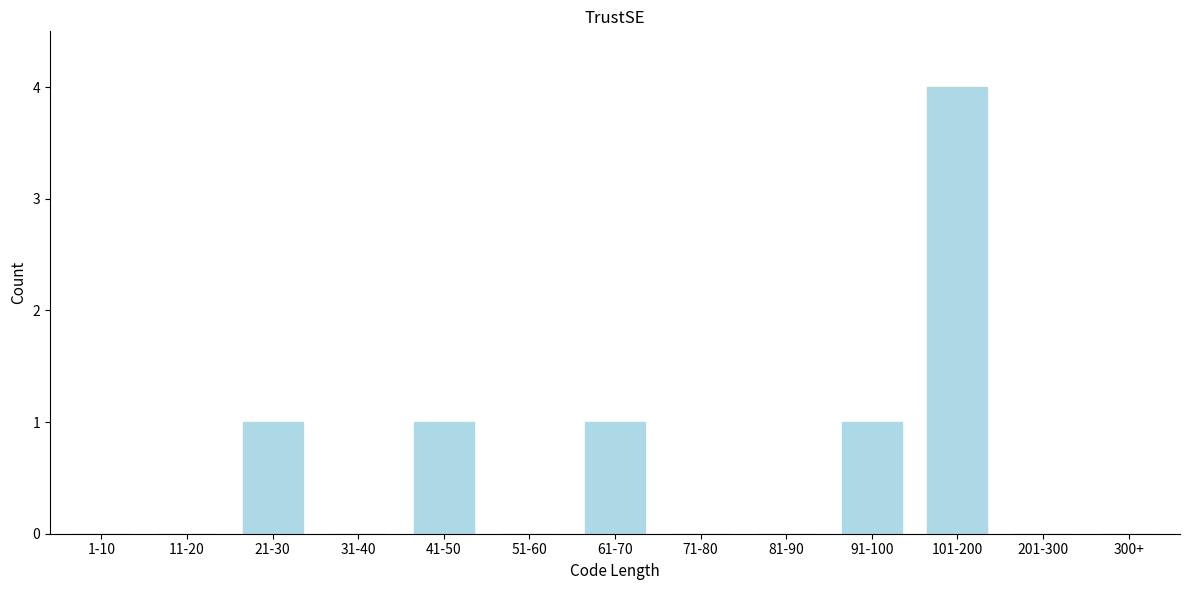

Reading left to right, what are all the values shown in this chart?

1-10=0	11-20=0	21-30=1	31-40=0	41-50=1	51-60=0	61-70=1	71-80=0	81-90=0	91-100=1	101-200=4	201-300=0	300+=0